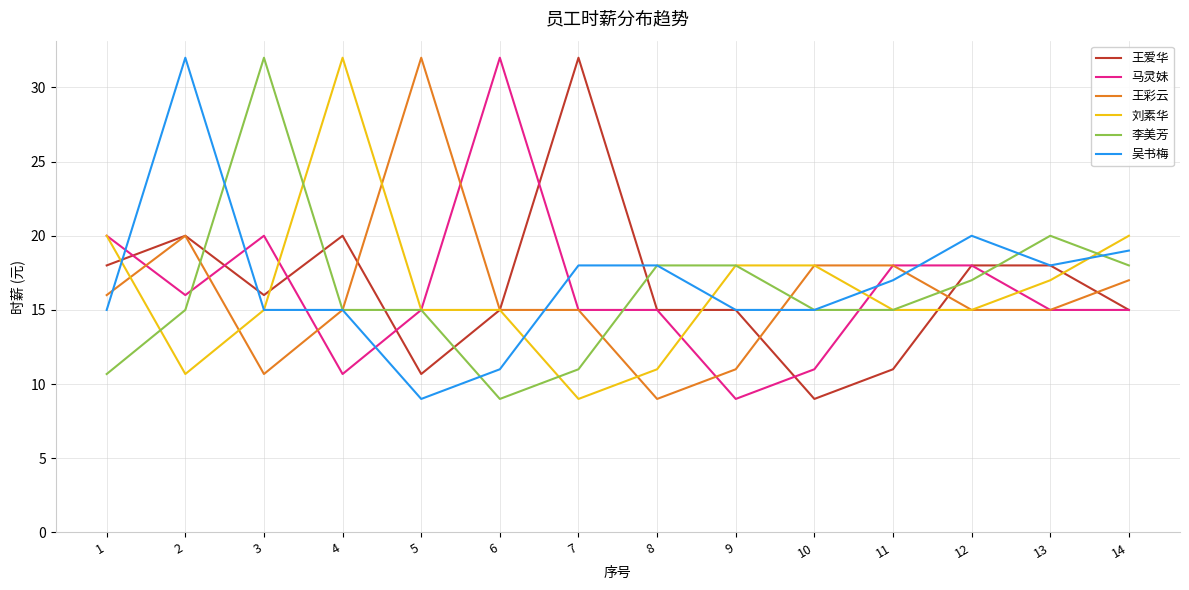

True or false: 李美芳 has a value of 20.2 at 10.

False